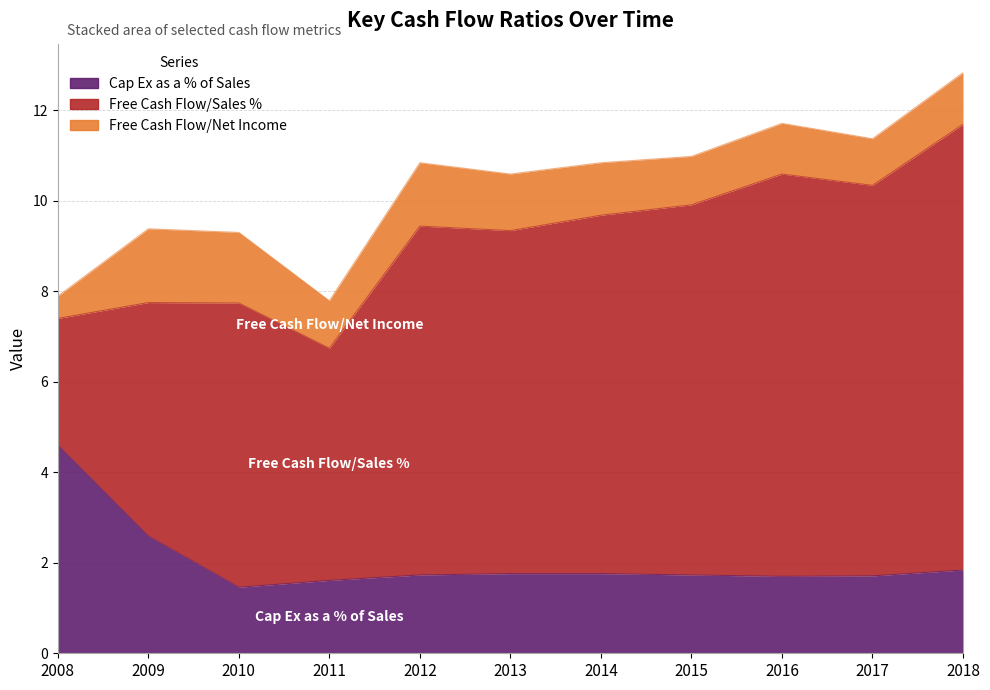

Which has a higher value, 2012 or 2013?

2013